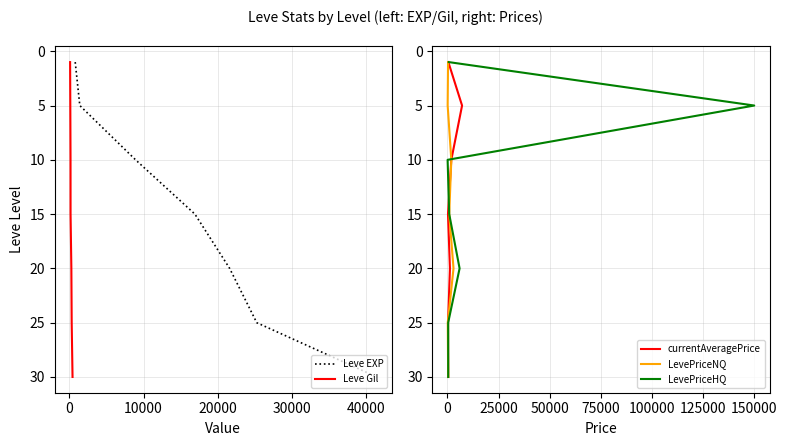

Does the chart display data point markers on the line(s)?

No